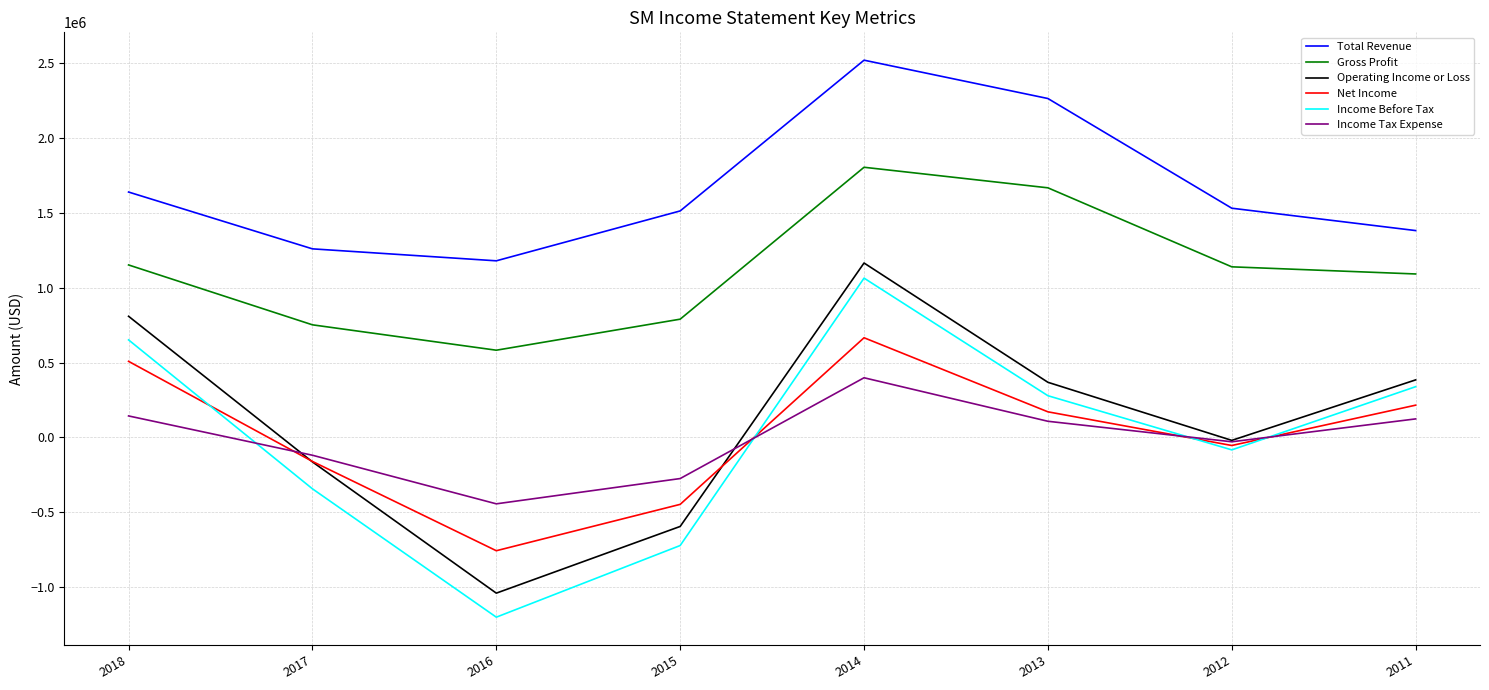

True or false: Total Revenue and Operating Income or Loss intersect in this chart.

False